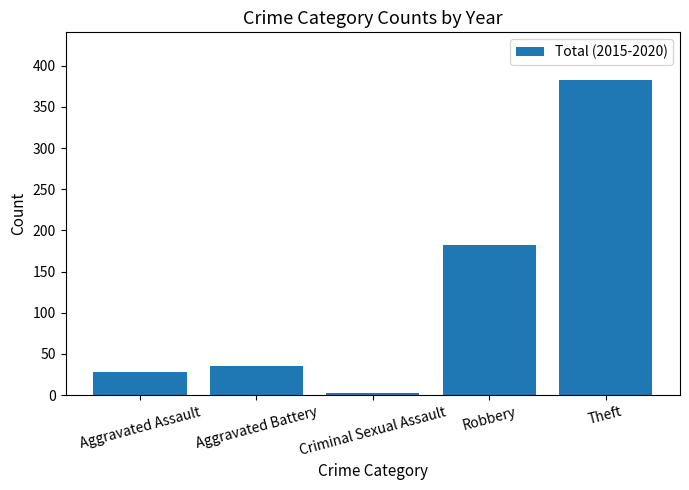

Reading left to right, extract all data points from this chart.

Aggravated Assault=28	Aggravated Battery=35	Criminal Sexual Assault=3	Robbery=182	Theft=383